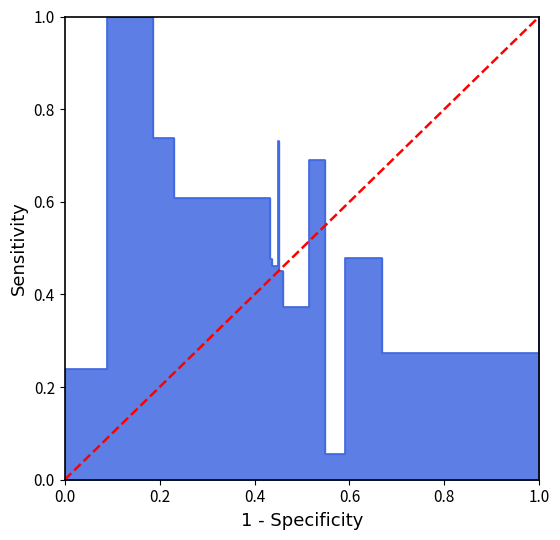

Does the chart have visible grid lines?

No